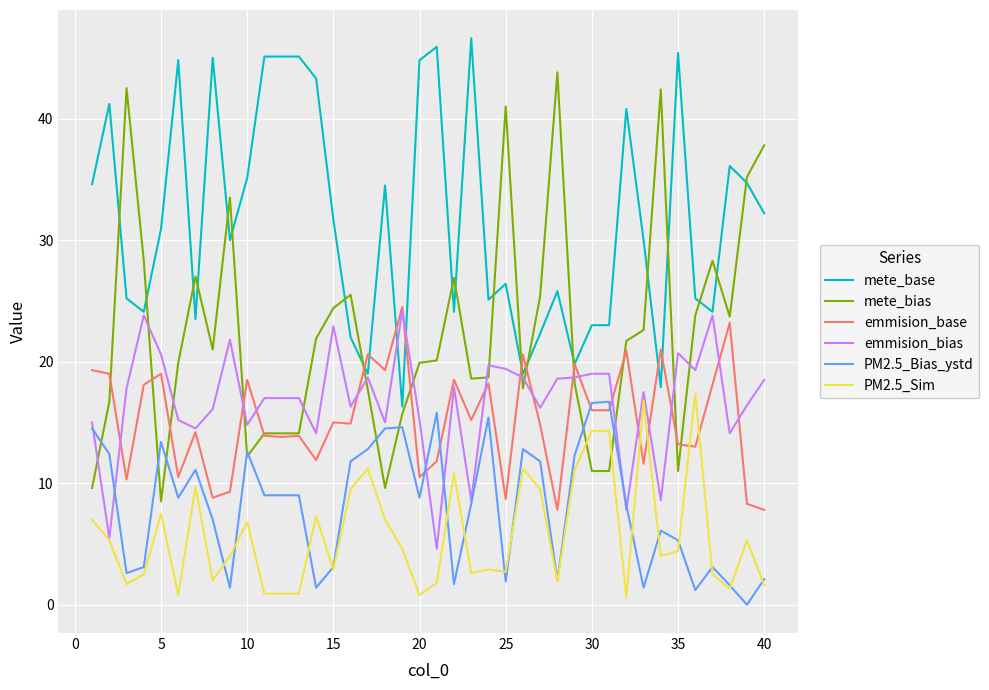

Which series has the largest range (max minus min)?

mete_bias